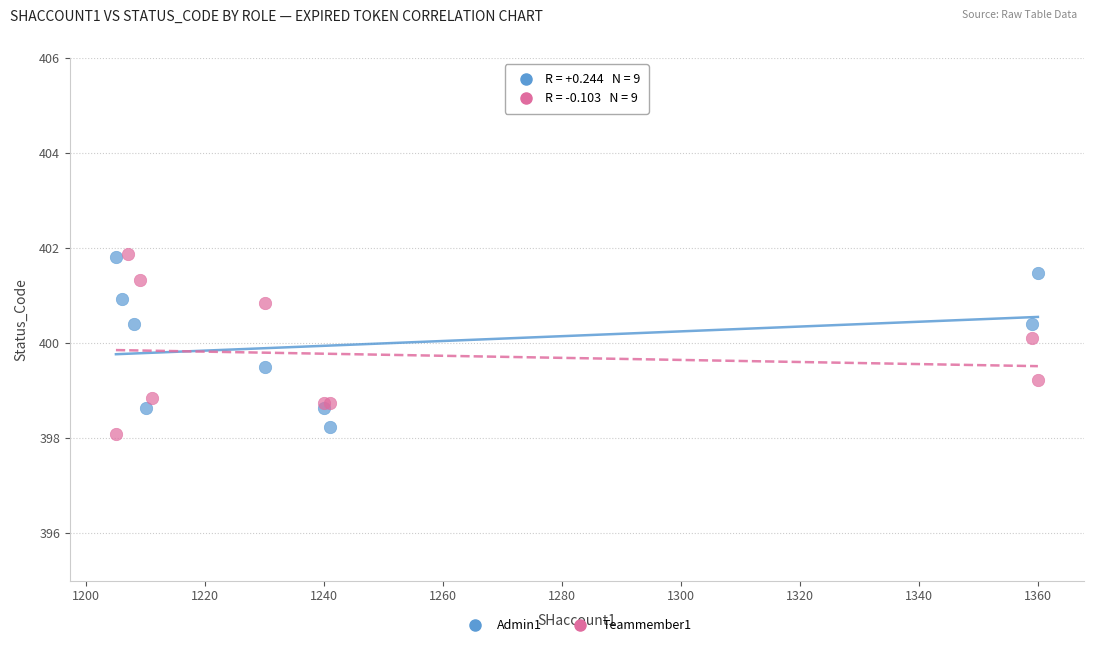

What are all the series names shown in the legend?

Admin1, Teammember1